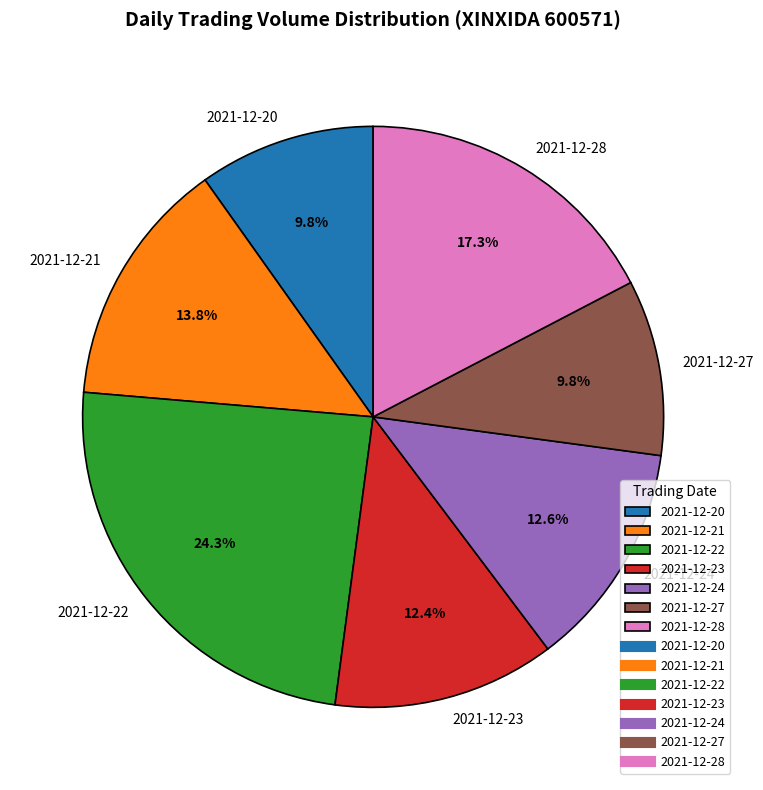

To the nearest percent, what is the difference between the 2021-12-21 and 2021-12-23 slice percentages?

1%